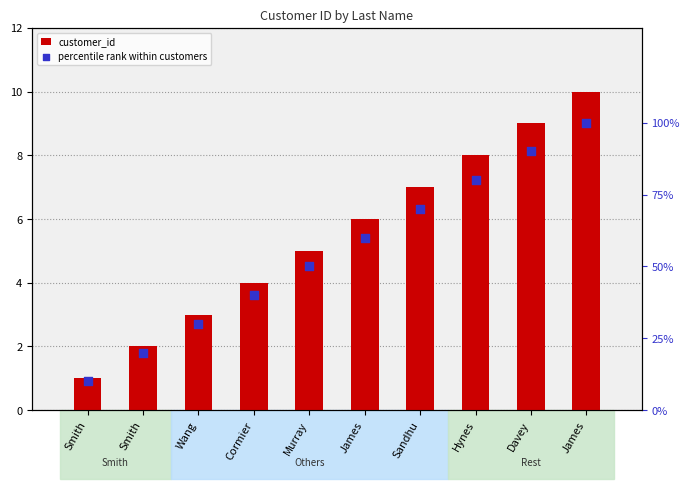

What are all the series names shown in the legend?

customer_id, percentile rank within customers